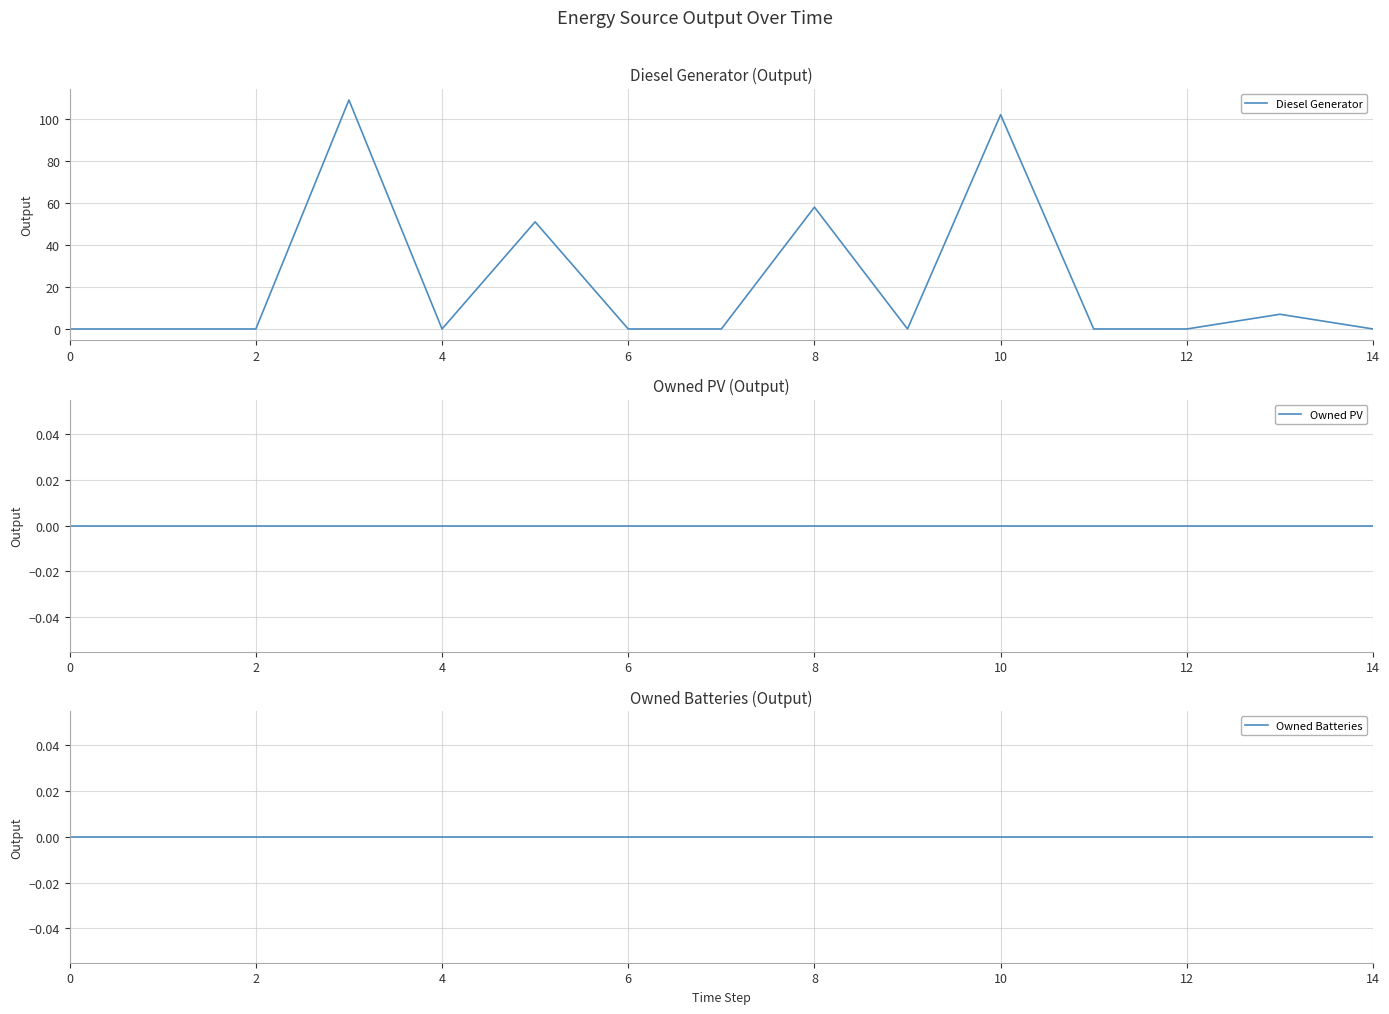

Count the number of categories in the chart.

15